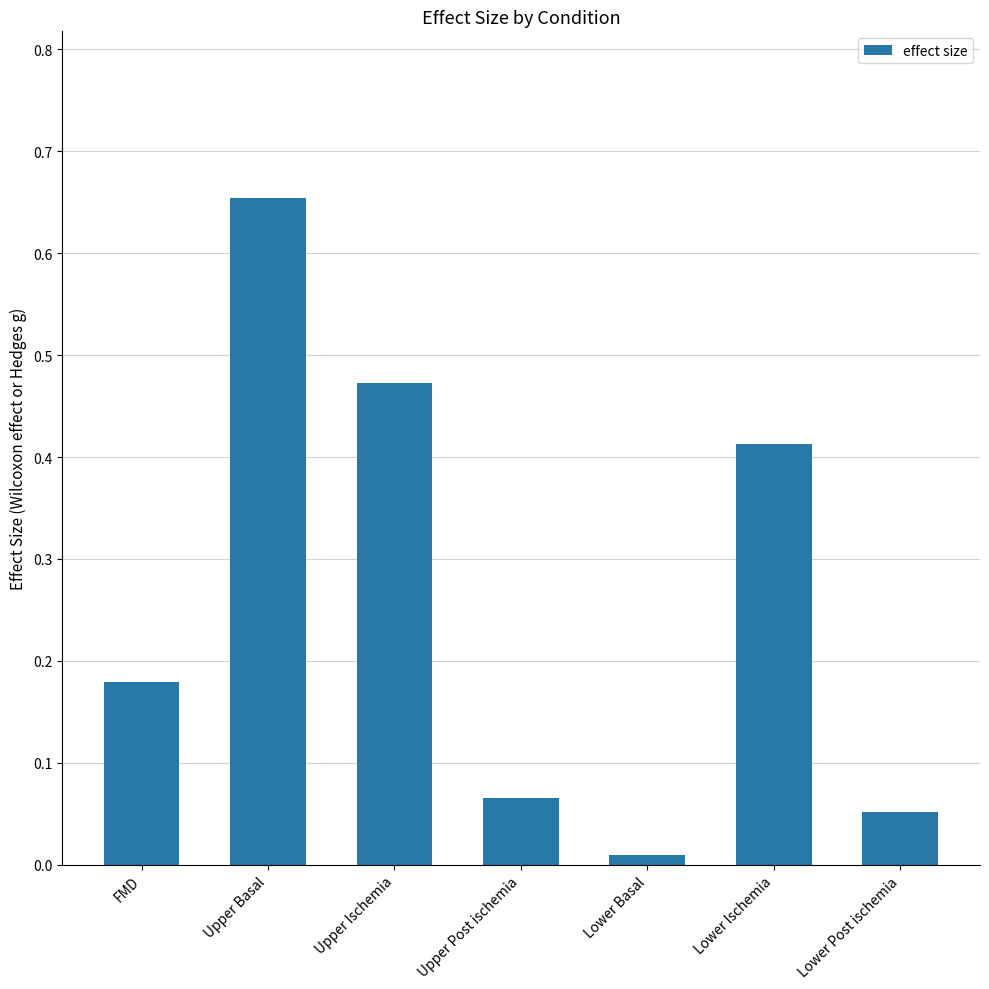

Is it true that the value at Upper Post ischemia is 0.0?

False